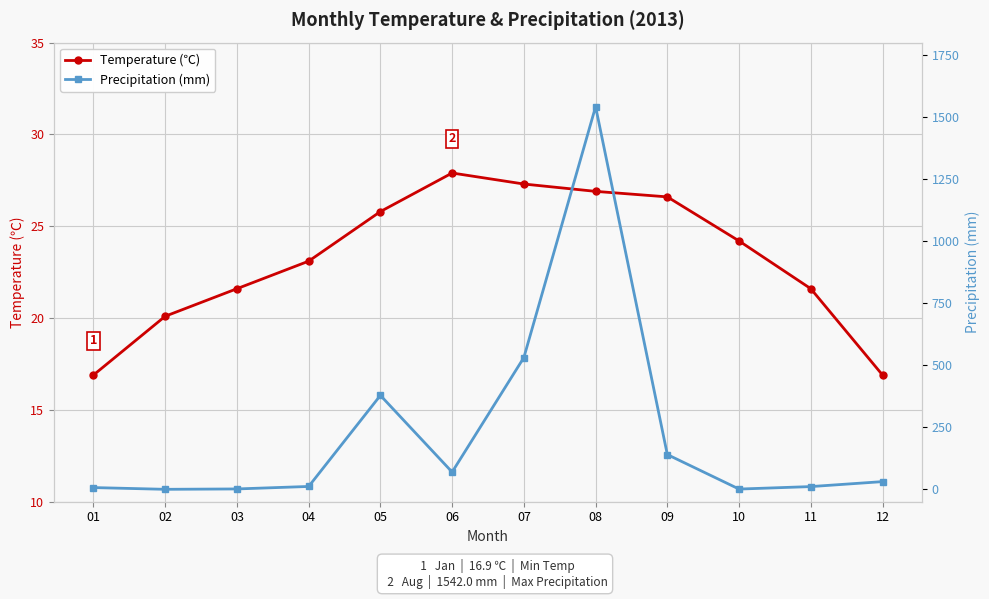

The Temperature (℃) series shows 16.9 at 01. True or false?

True